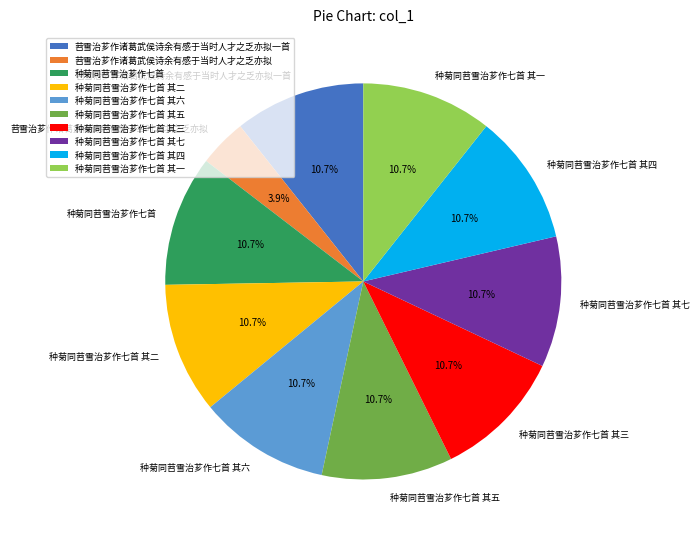

Is 种菊同苕雪治芗作七首 the majority of the pie?

No